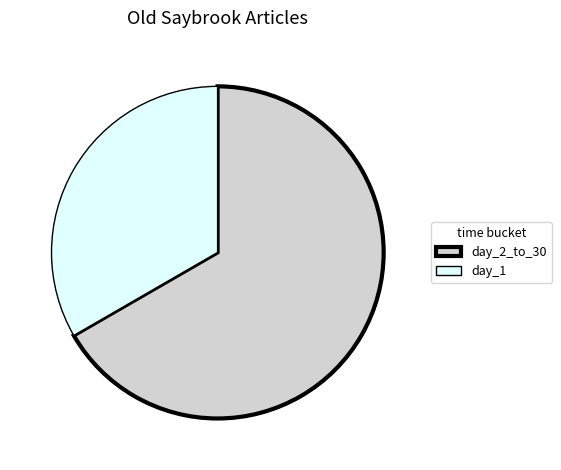

Which slice is the largest?

day_2_to_30